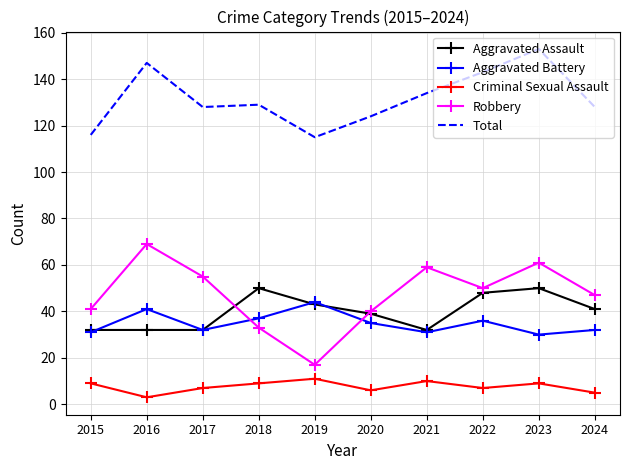

The value of Robbery at 2018 is 10. True or false?

False